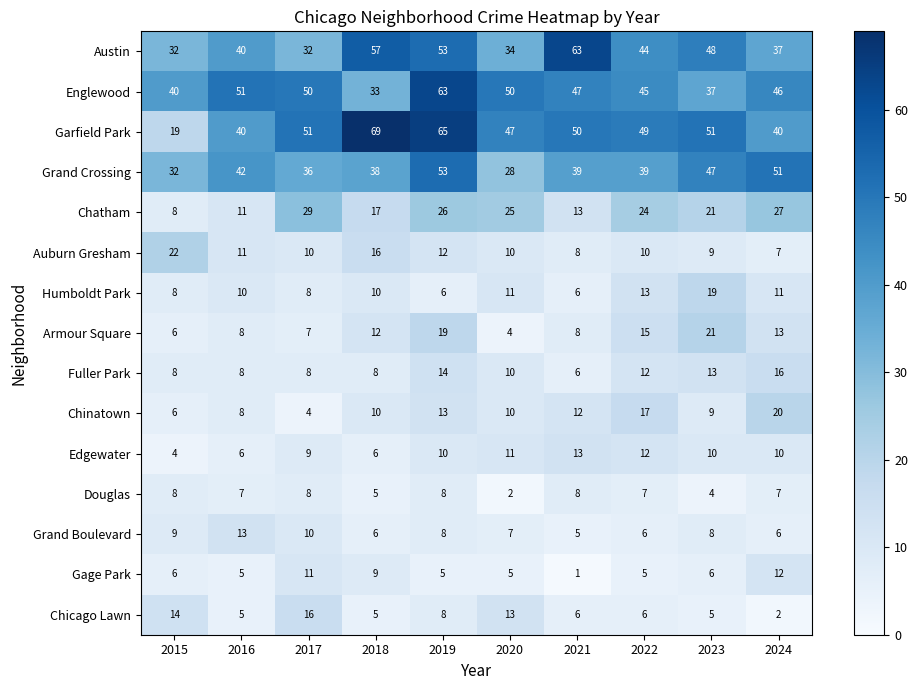

How many data points does each series have?

10